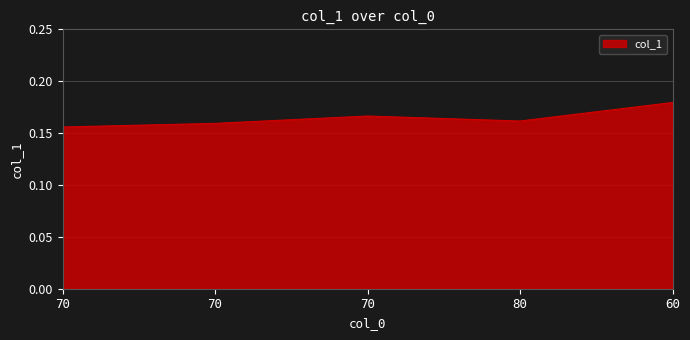

What is the label of the 5th point from the left?

60